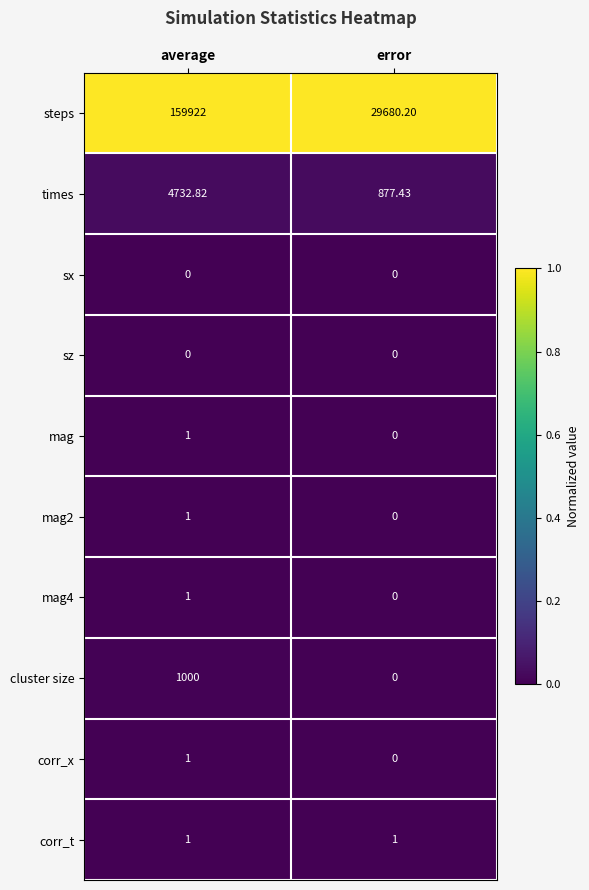

Which series has the largest range (max minus min)?

steps